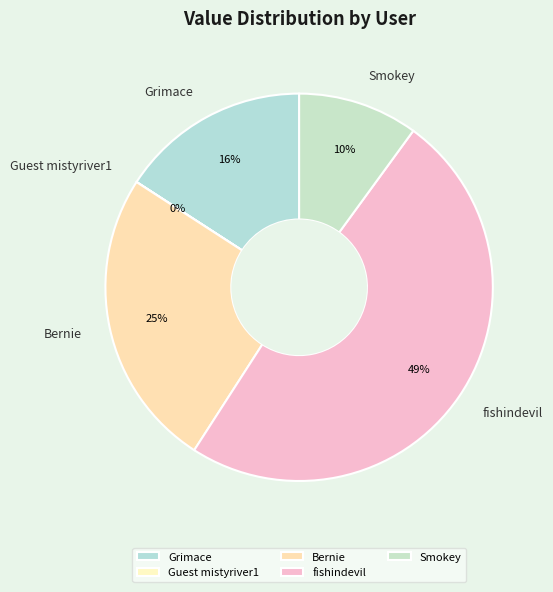

To the nearest percent, what portion does Bernie represent?

25%